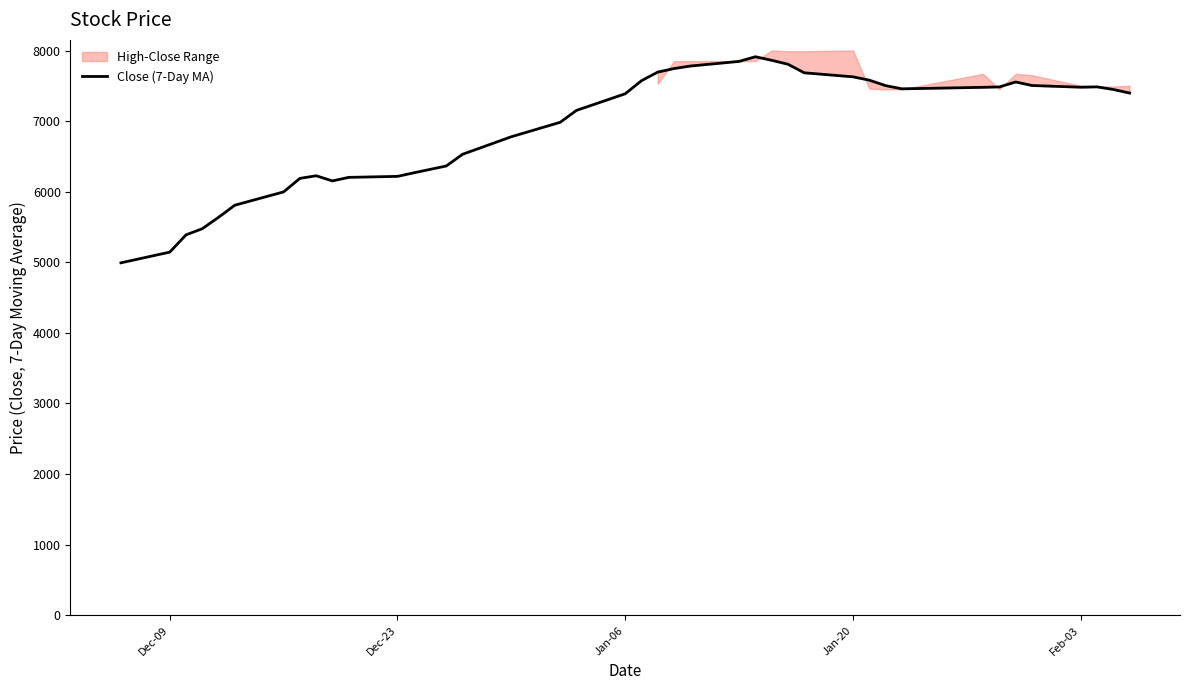

What is the maximum value for Close (7-Day MA)?

7911.4